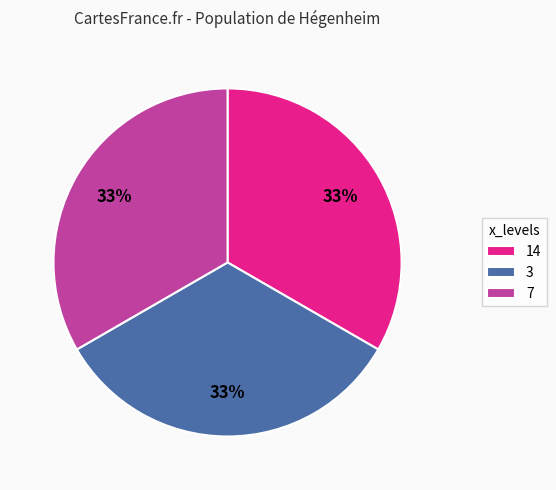

The 7 slice represents 1% of the pie. True or false?

False